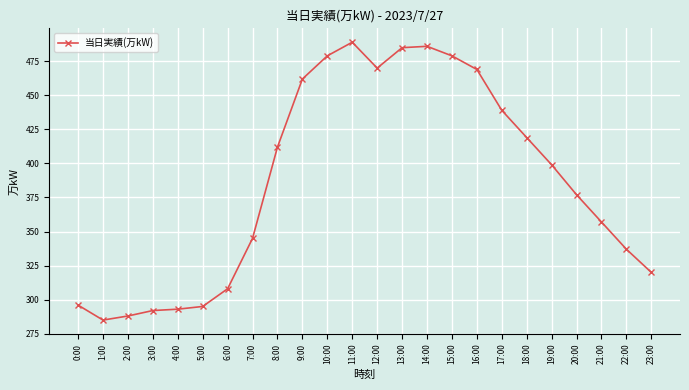

True or false: the data shows 292 at 3:00.

True